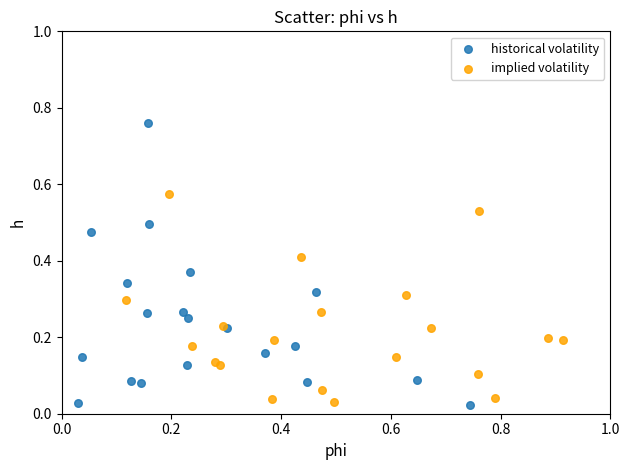

Which series contains the highest Y value?

historical volatility